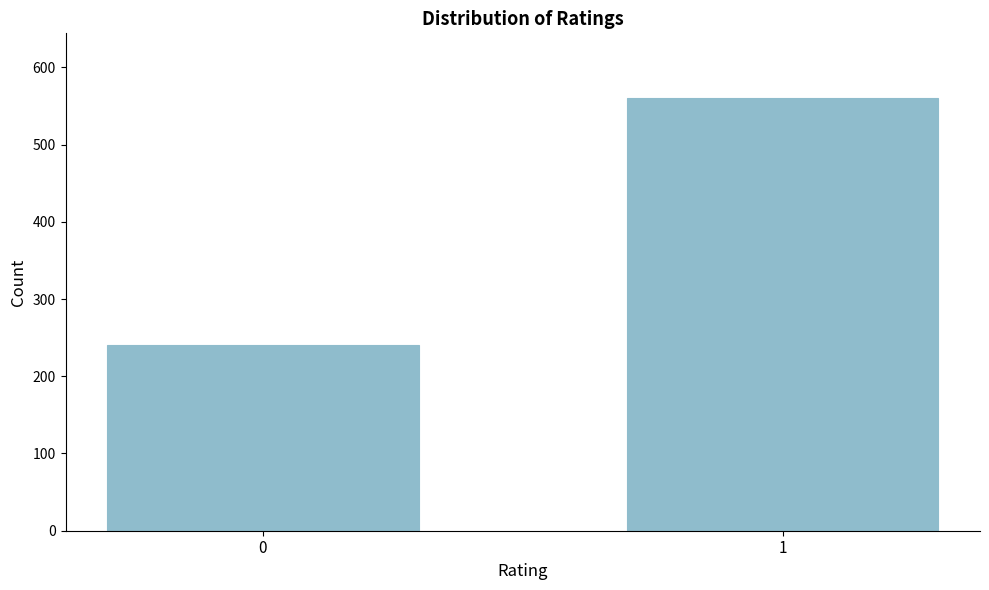

Reading right to left, list all the values displayed in this chart.

560	240